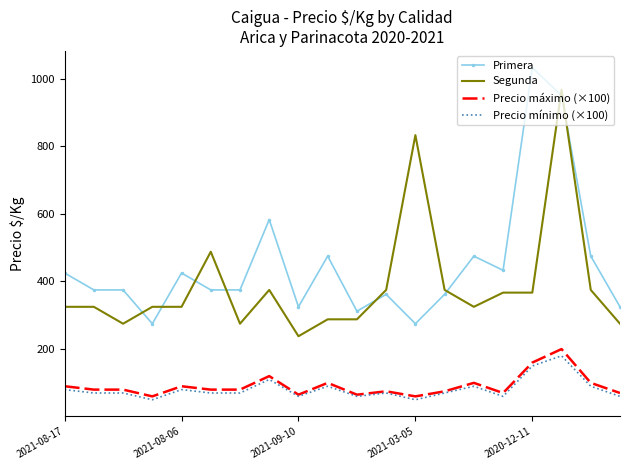

What is the highest value of the Primera series?

1033